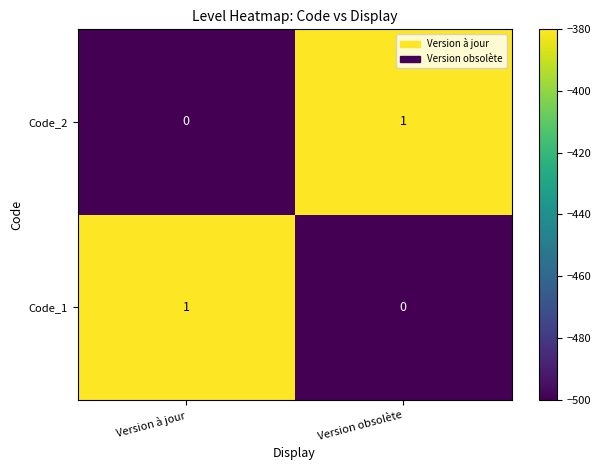

Rank the series at Version à jour from highest to lowest value.

Code_1, Code_2